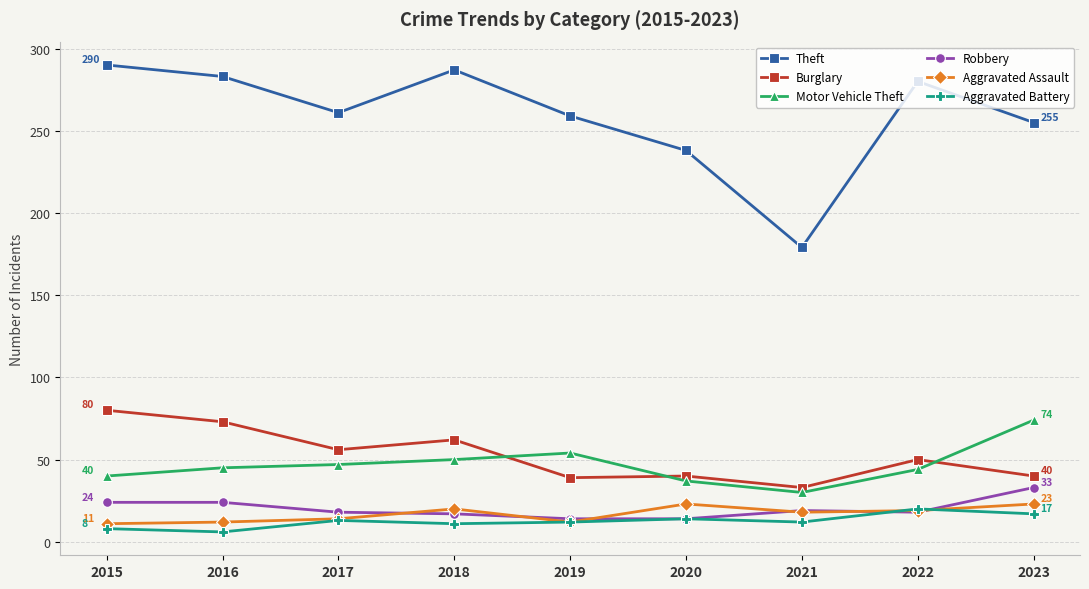

The Motor Vehicle Theft series shows 47 at 2017. True or false?

True